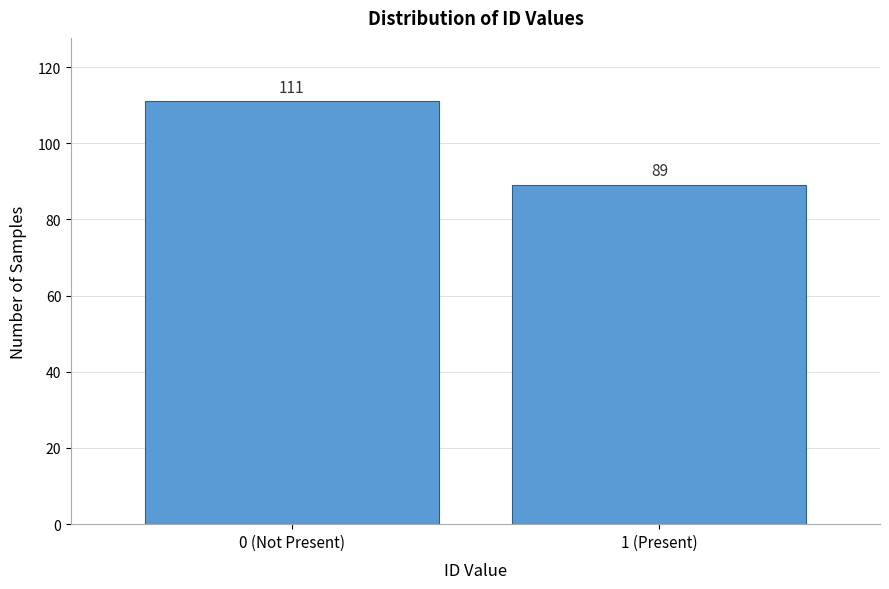

Reading right to left, transcribe all the data shown in this chart.

89	111